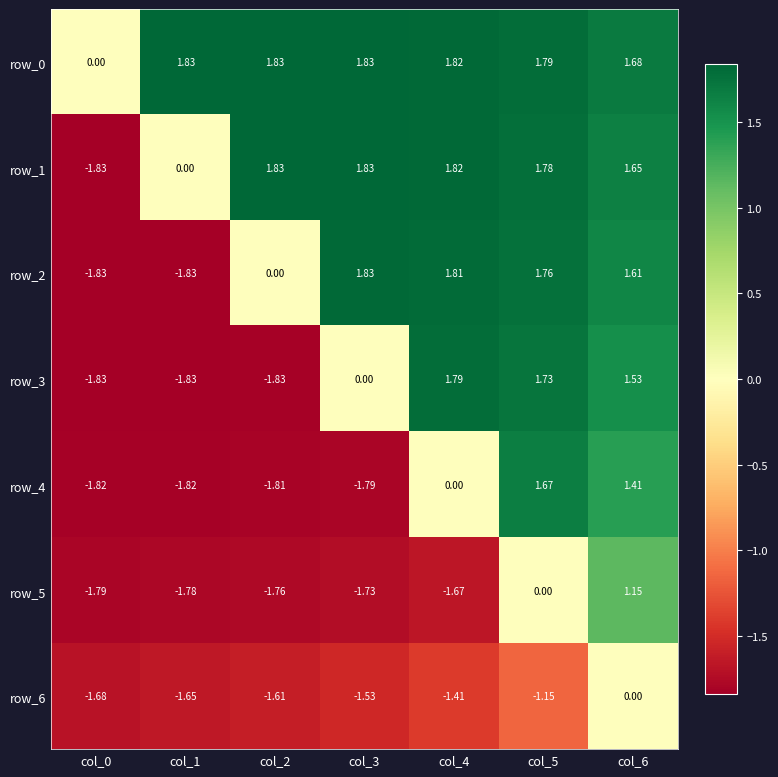

What is the total value across all series at col_4?

4.2